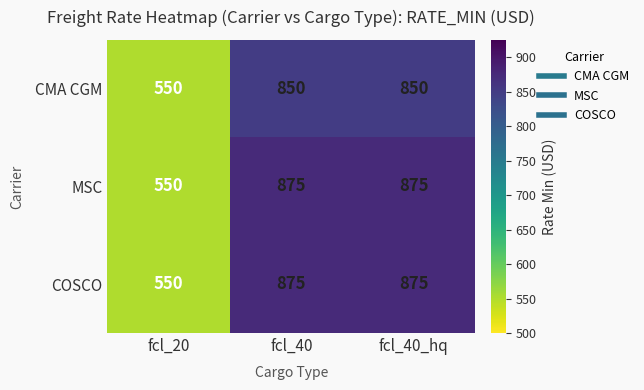

What is the difference between the highest and lowest values at fcl_40?

25